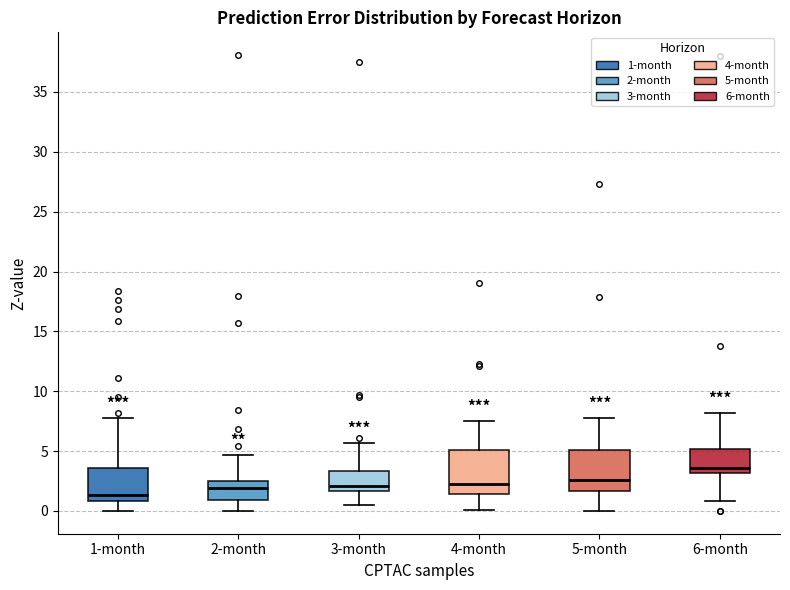

Reading left to right, transcribe this box plot: for each box, give where its median line is, the range the box spans, and where its two whiskers end, as read against the y-axis. The values are not printed on the chart, so give them approximately, as read against the axis.

1-month: median 1.5, box 1.0 to 3.5, whiskers 0.0 to 8.0
2-month: median 2.0, box 1.0 to 2.5, whiskers 0.0 to 4.5
3-month: median 2.0, box 1.5 to 3.5, whiskers 0.5 to 5.5
4-month: median 2.0, box 1.5 to 5.0, whiskers 0.0 to 7.5
5-month: median 2.5, box 1.5 to 5.0, whiskers 0.0 to 8.0
6-month: median 3.5, box 3.0 to 5.0, whiskers 1.0 to 8.0